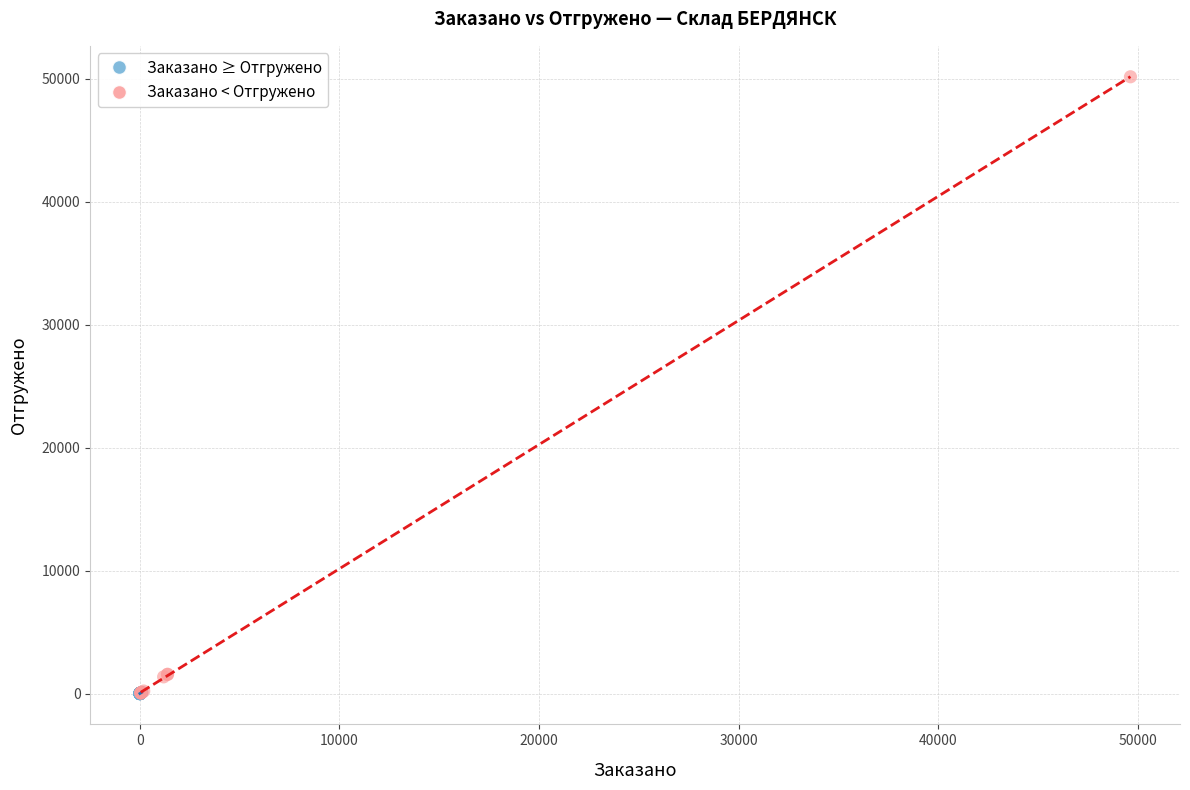

Which series contains the highest Y value?

Заказано < Отгружено